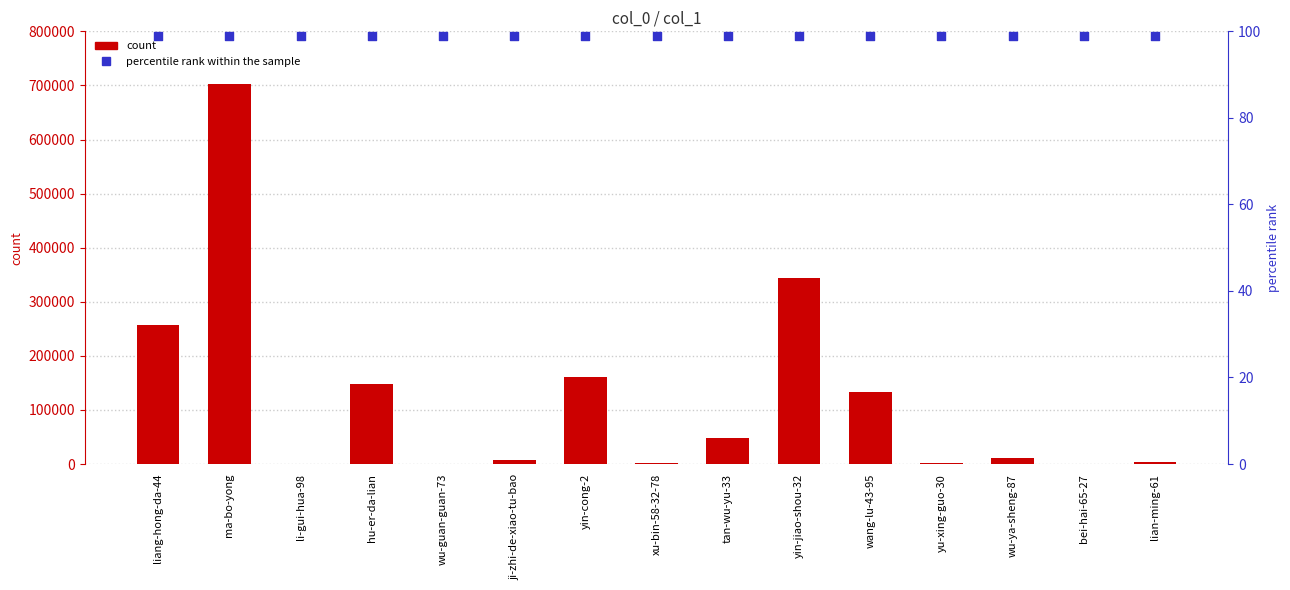

Is the value of col_1 at xu-bin-58-32-78 greater than the value of percentile rank within the sample at yin-cong-2?

Yes